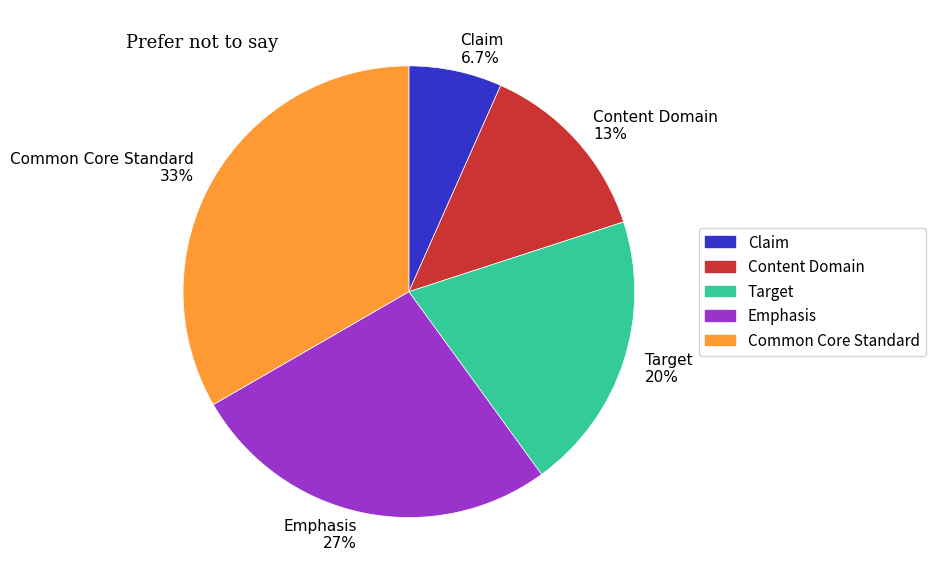

Which category has the smallest portion of the pie?

Claim